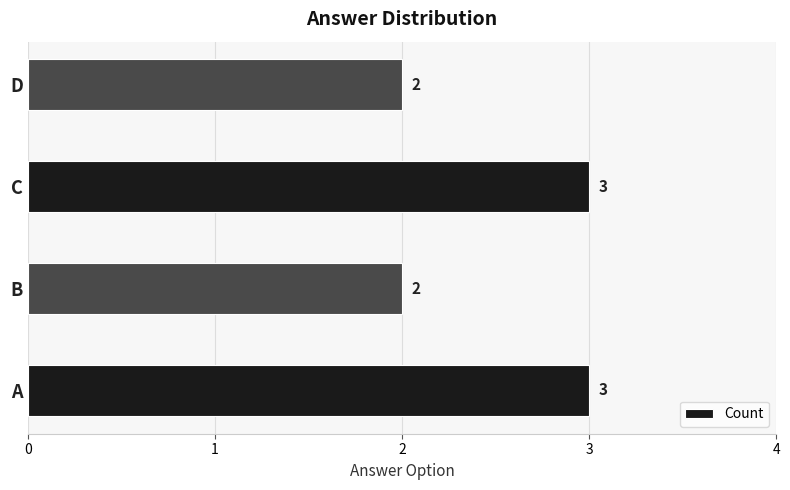

The chart shows a value of 1 at C. True or false?

False